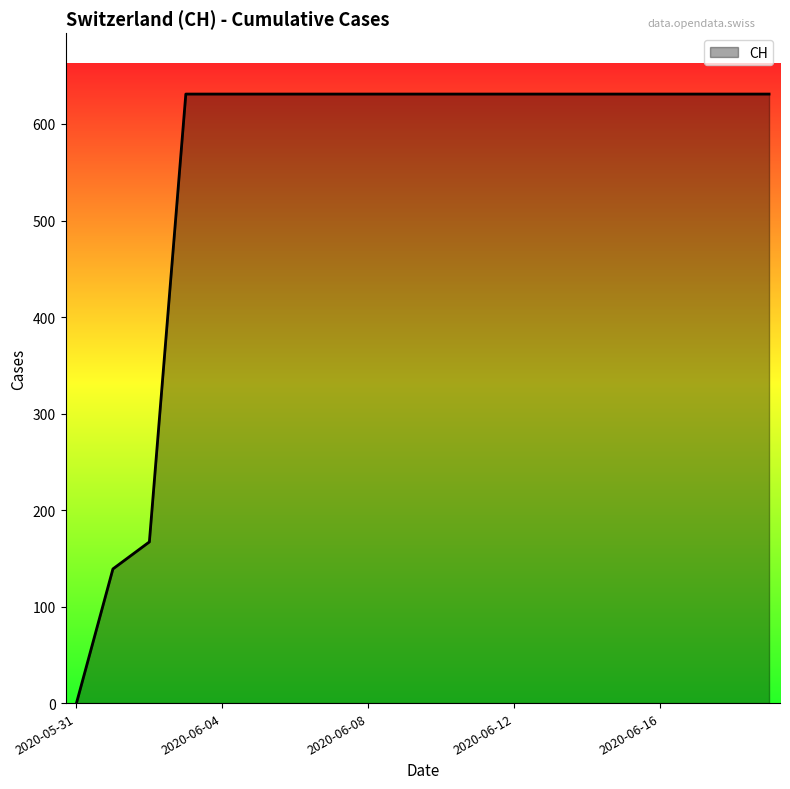

What is the maximum value shown in the chart?

631